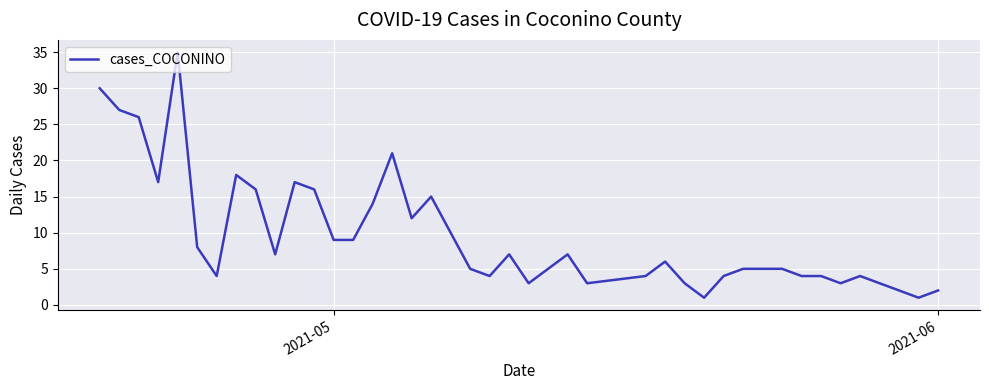

What is the difference between the maximum and minimum values?

34